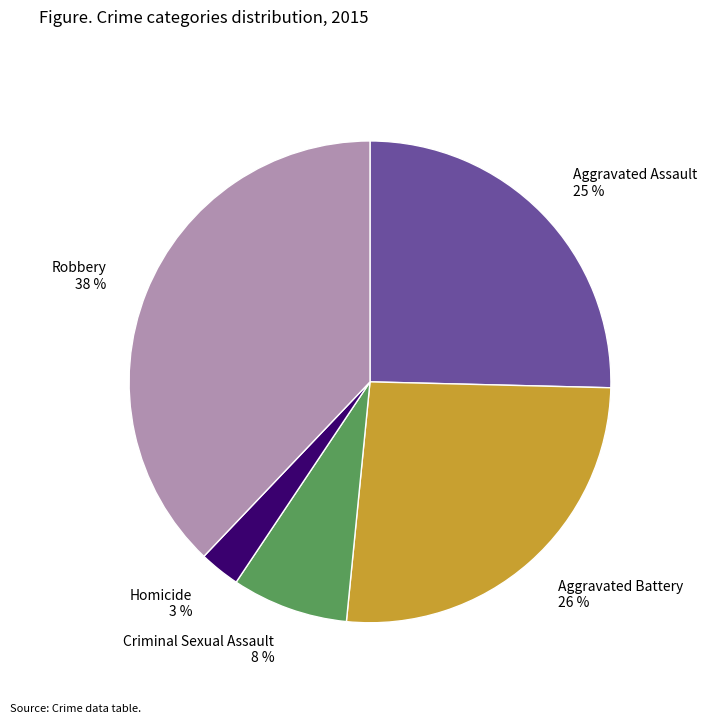

Is it true that Aggravated Battery is 14% of the pie?

False